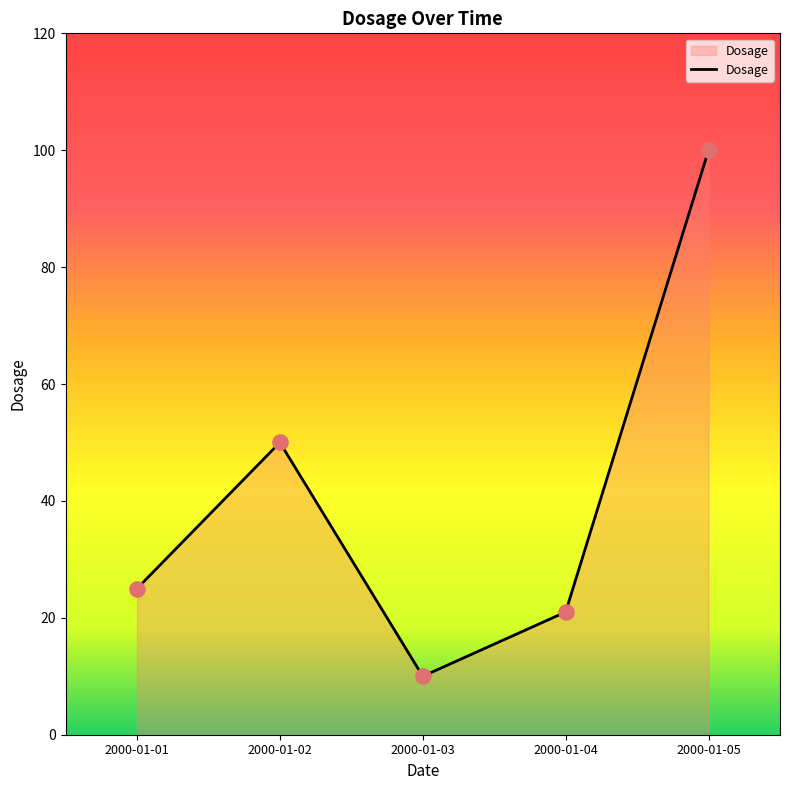

Between 2000-01-01 and 2000-01-04, which is larger?

2000-01-01